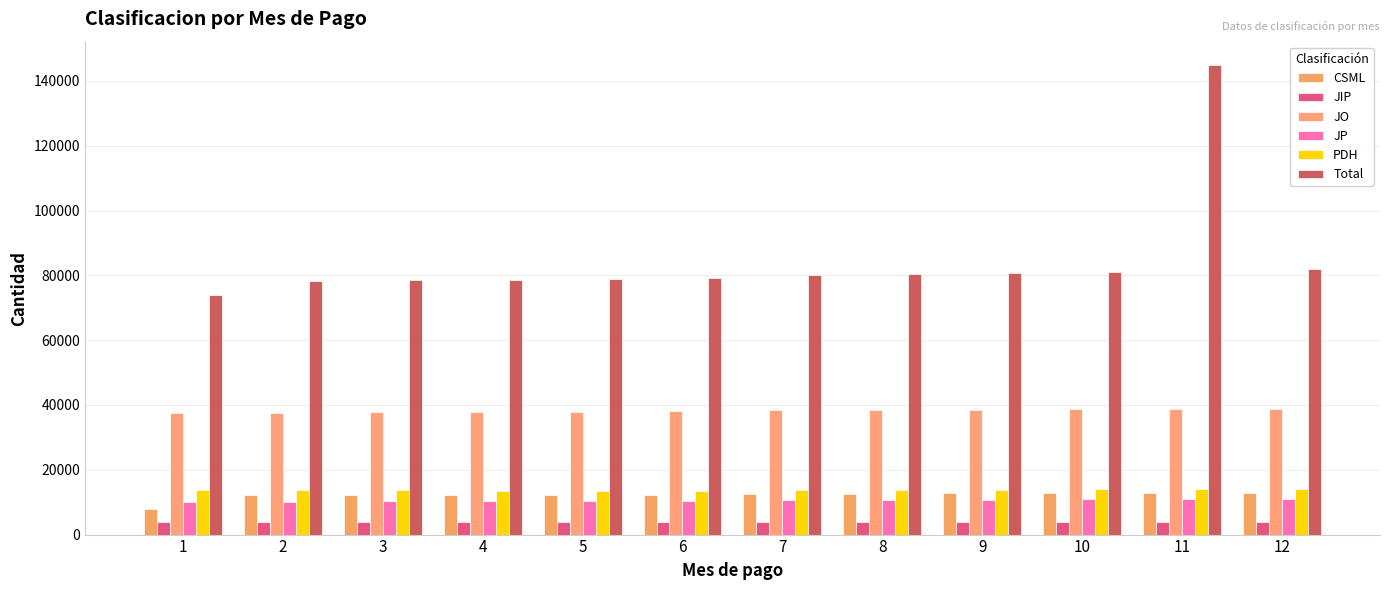

What is the sum of the PDH values at 7 and 12?

27764